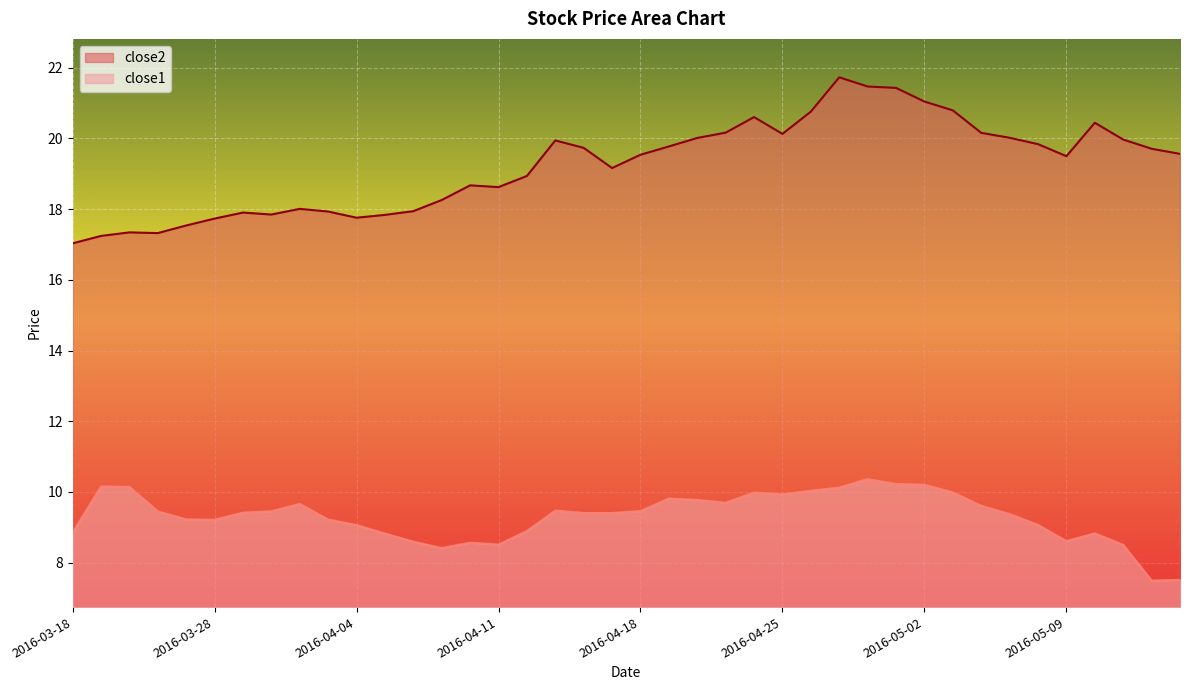

What are all the series names shown in the legend?

close2, close1